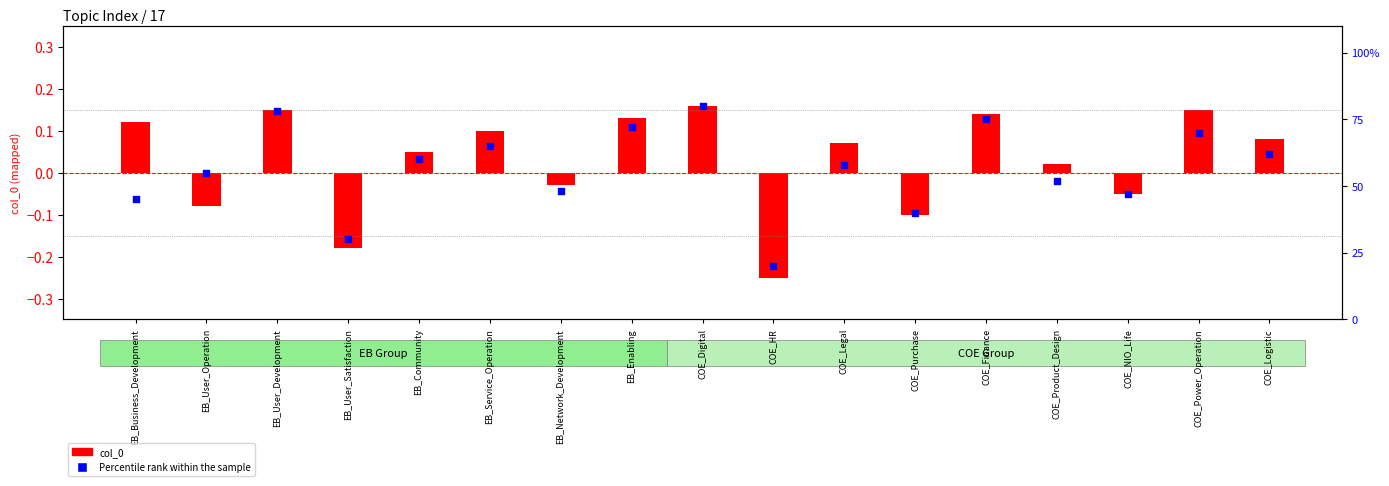

Between COE_HR and EB_User_Development, which is larger?

EB_User_Development